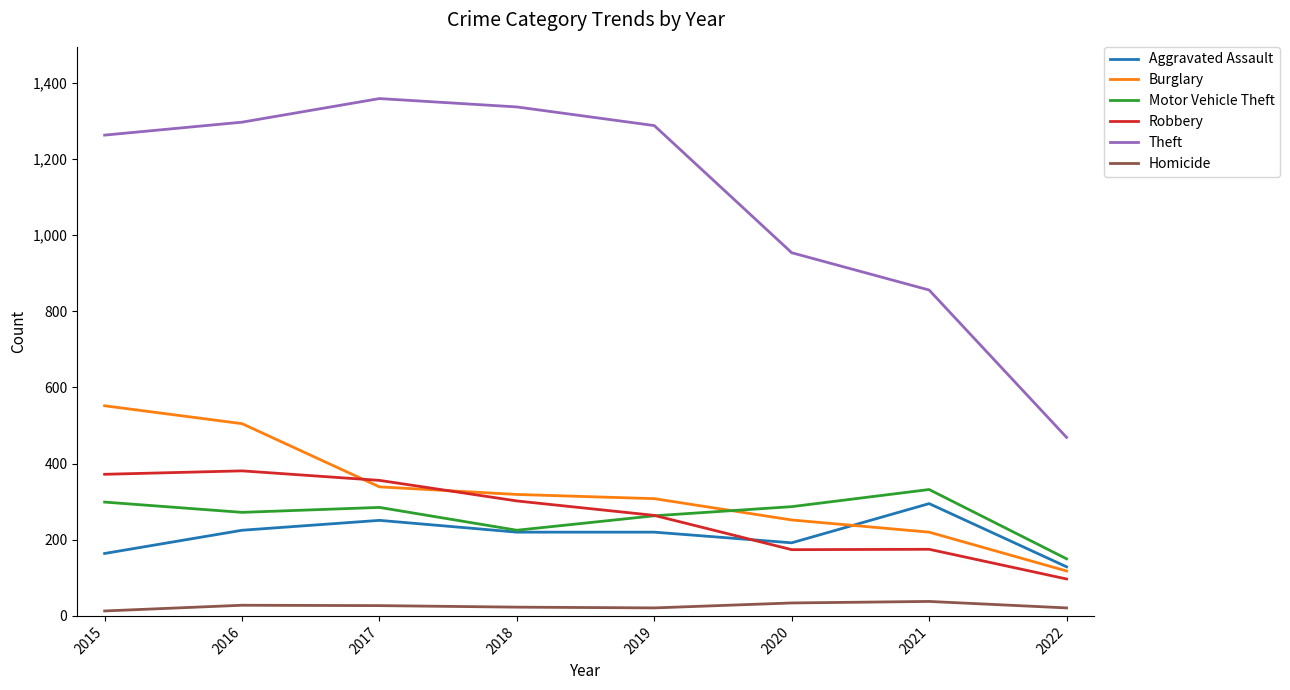

What is the smallest value displayed?

13